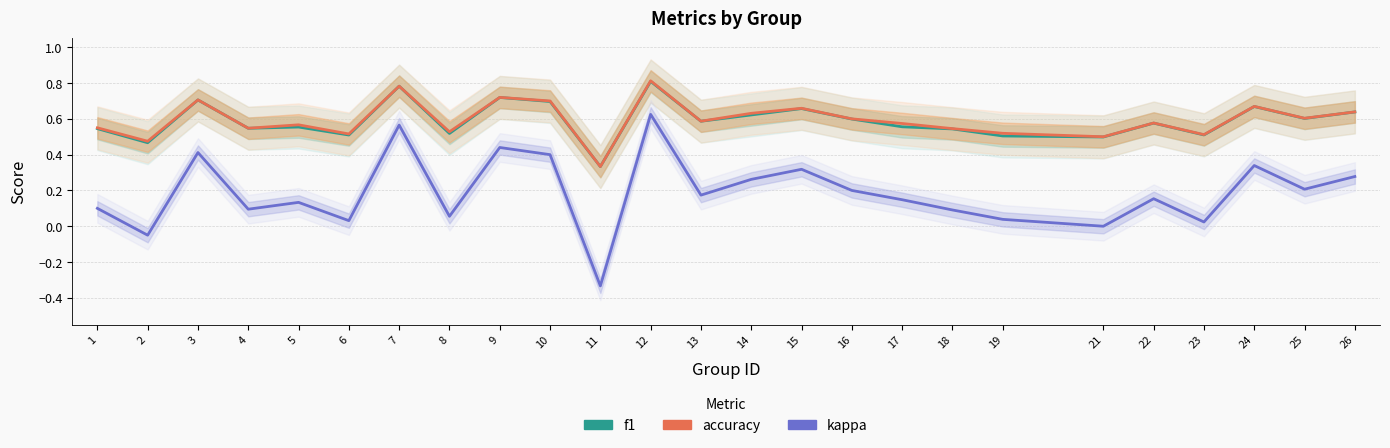

Between 5 and 25, which is larger?

25